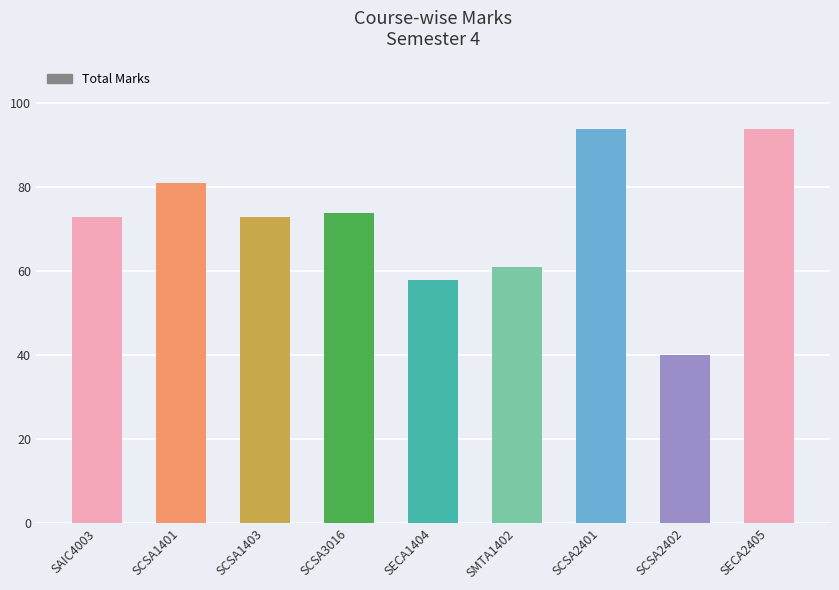

What is the label of the 6th bar from the left?

SMTA1402